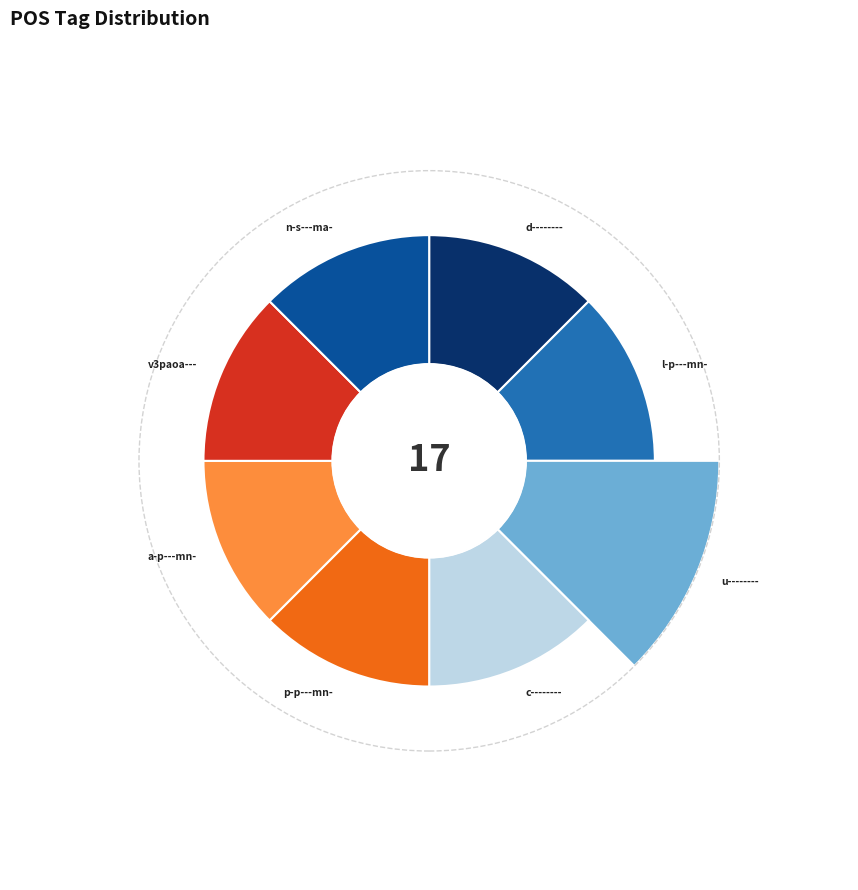

Combined, do v3paoa--- and c-------- account for over 50%?

No